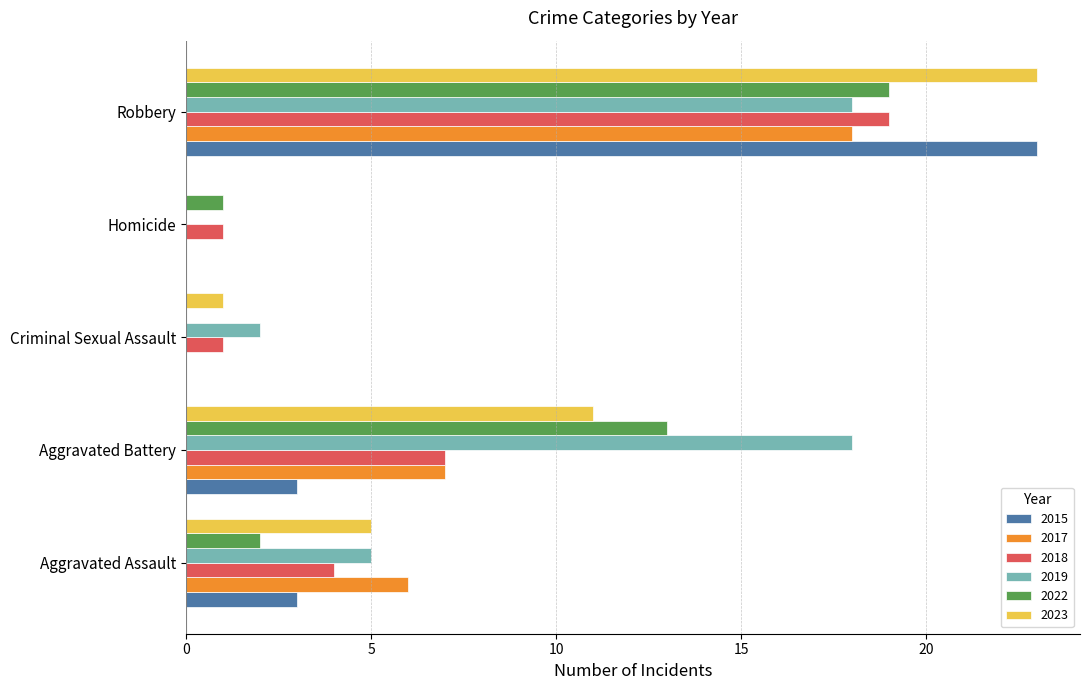

Between Aggravated Battery and Homicide, which series saw the biggest shift?

2019